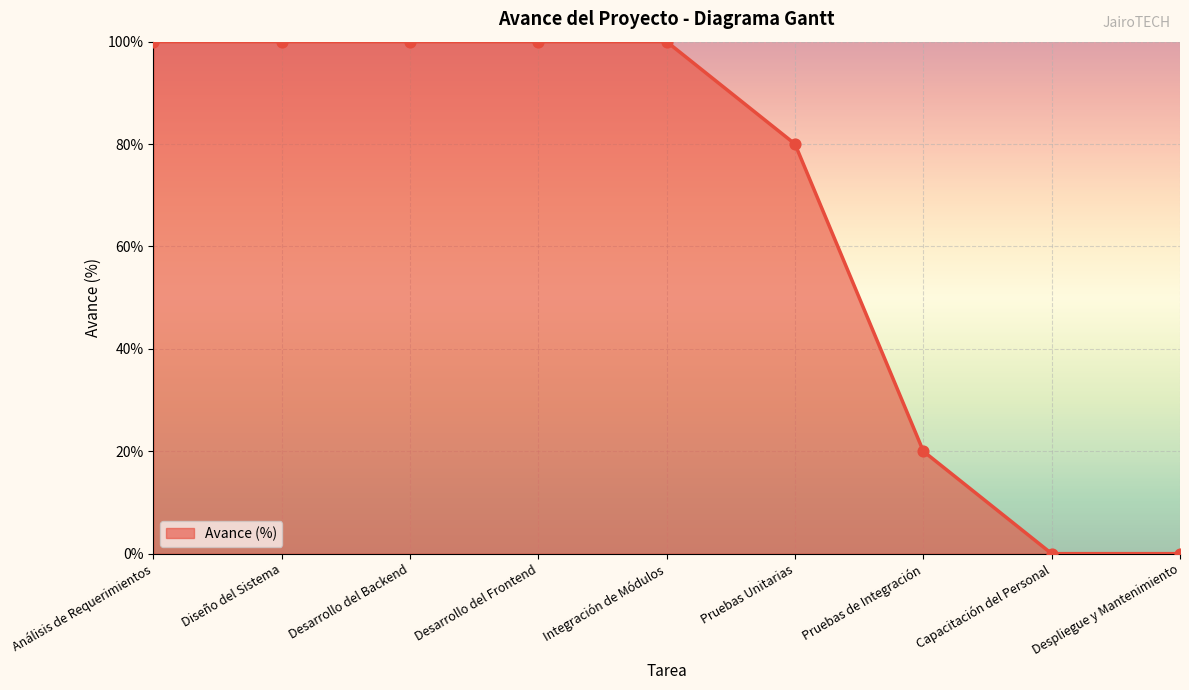

What is the change in value from Desarrollo del Backend to Pruebas Unitarias?

-20